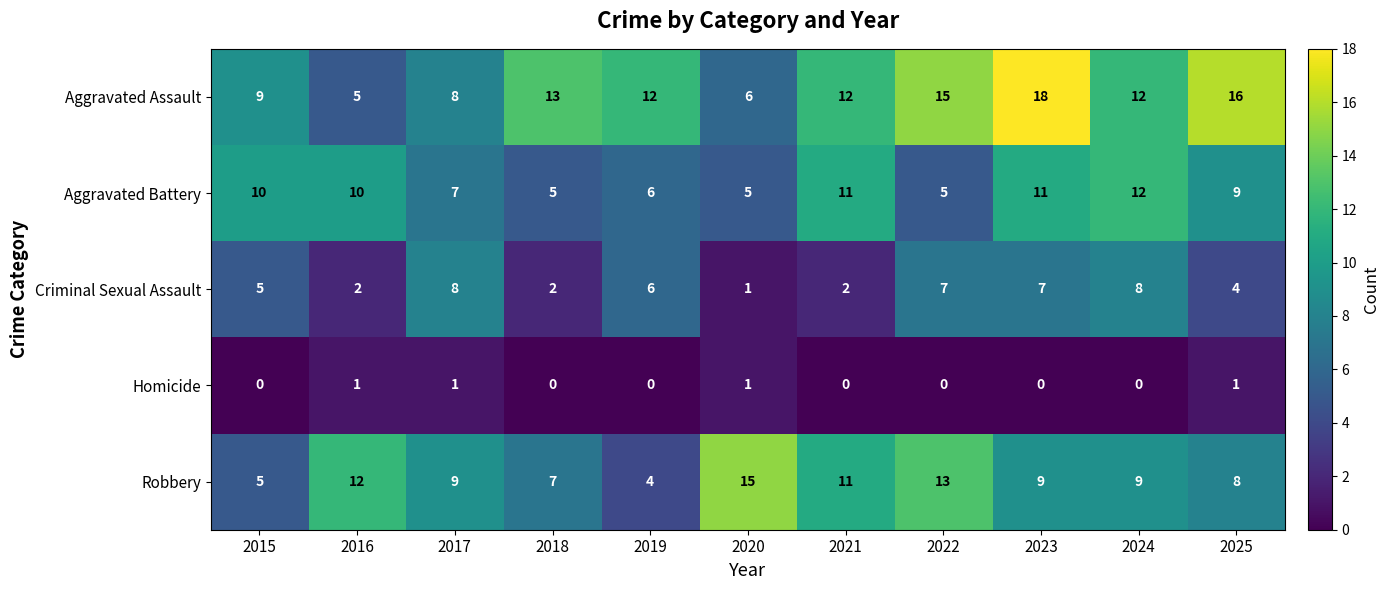

At 2023, list the series in order from largest to smallest.

Aggravated Assault, Aggravated Battery, Robbery, Criminal Sexual Assault, Homicide